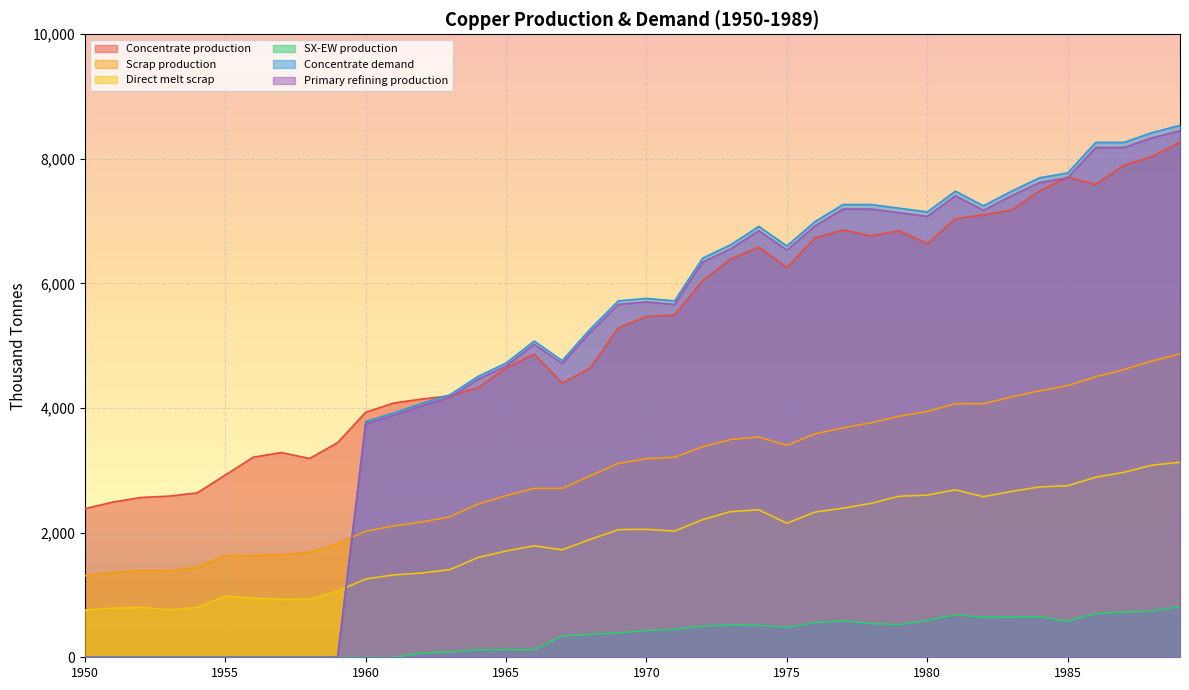

What is the highest value of the Concentrate demand series?

8538.1